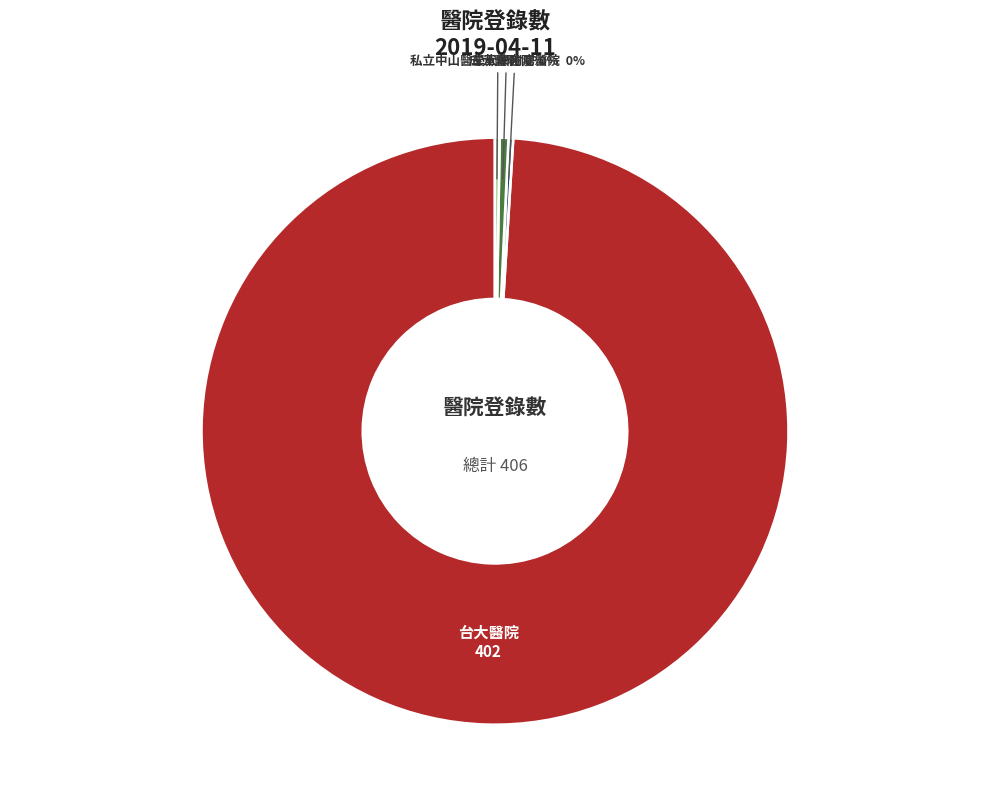

To the nearest percent, what is the average slice percentage?

25%